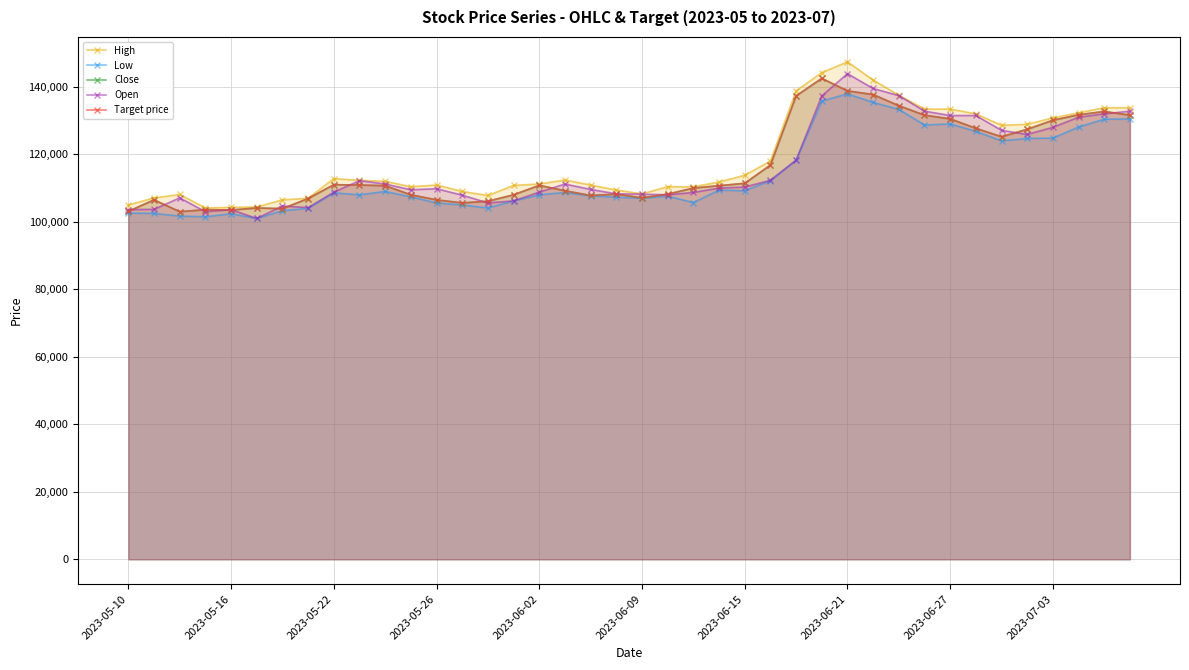

True or false: Target price and Close intersect in this chart.

False